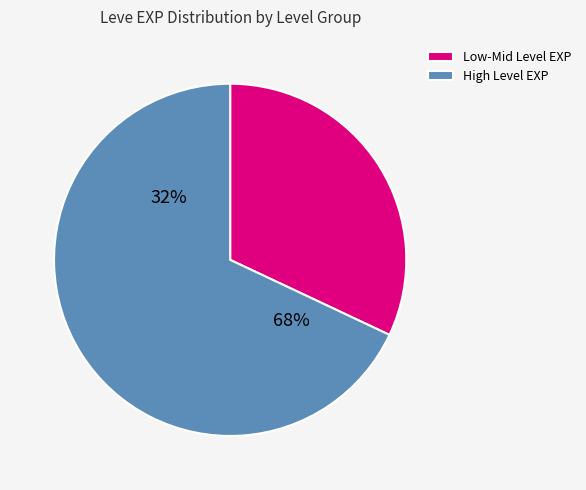

Is it true that Amateur's Needle is 1% of the pie?

False